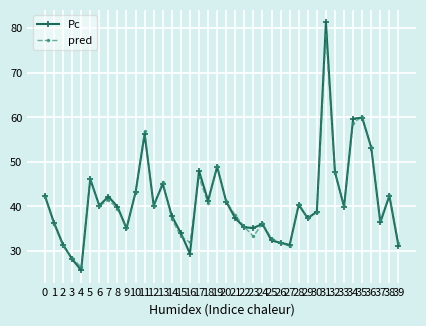

Is the value of pred at 16 greater than the value of Pc at 38?

No